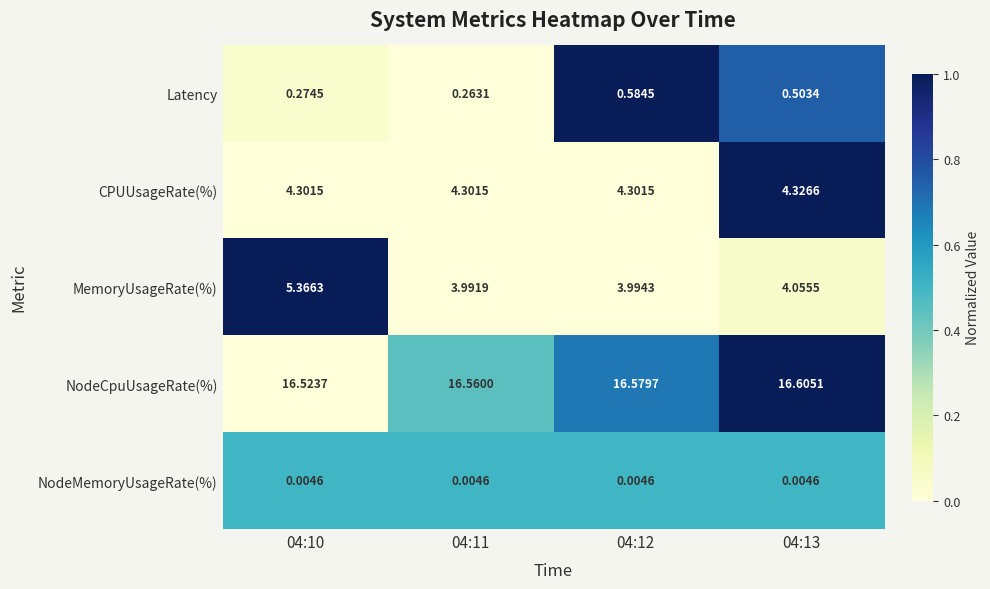

Which series has the widest spread of values?

MemoryUsageRate(%)